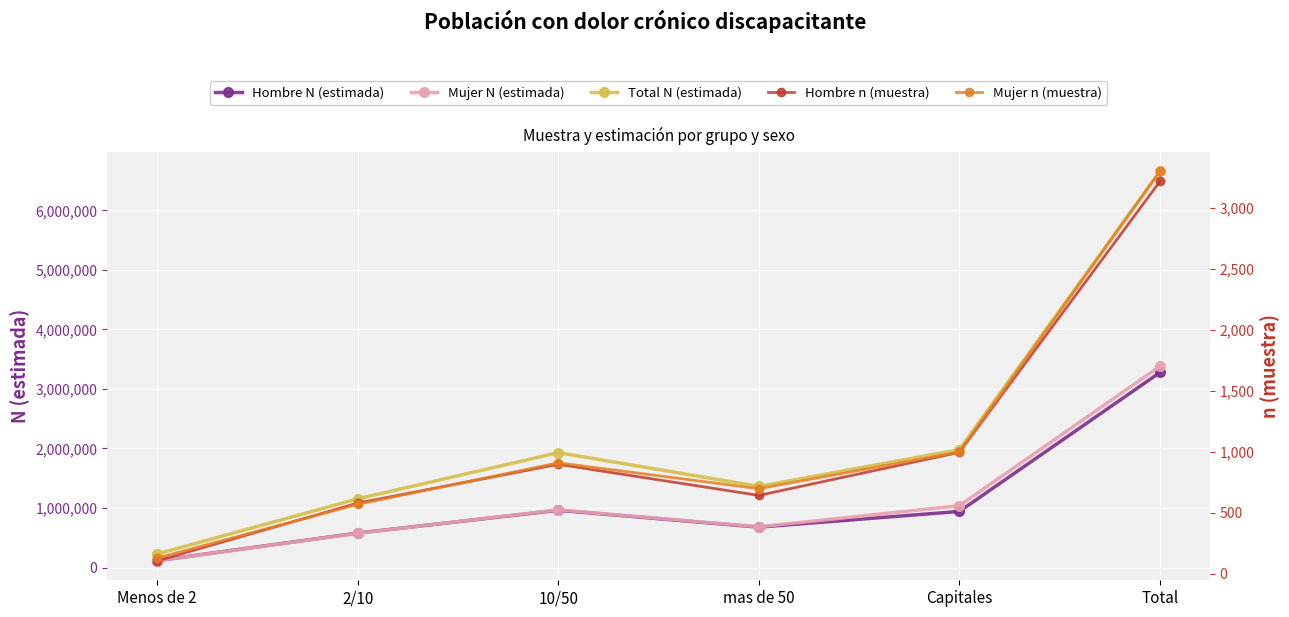

Which series has the widest spread of values?

Total N (estimada)